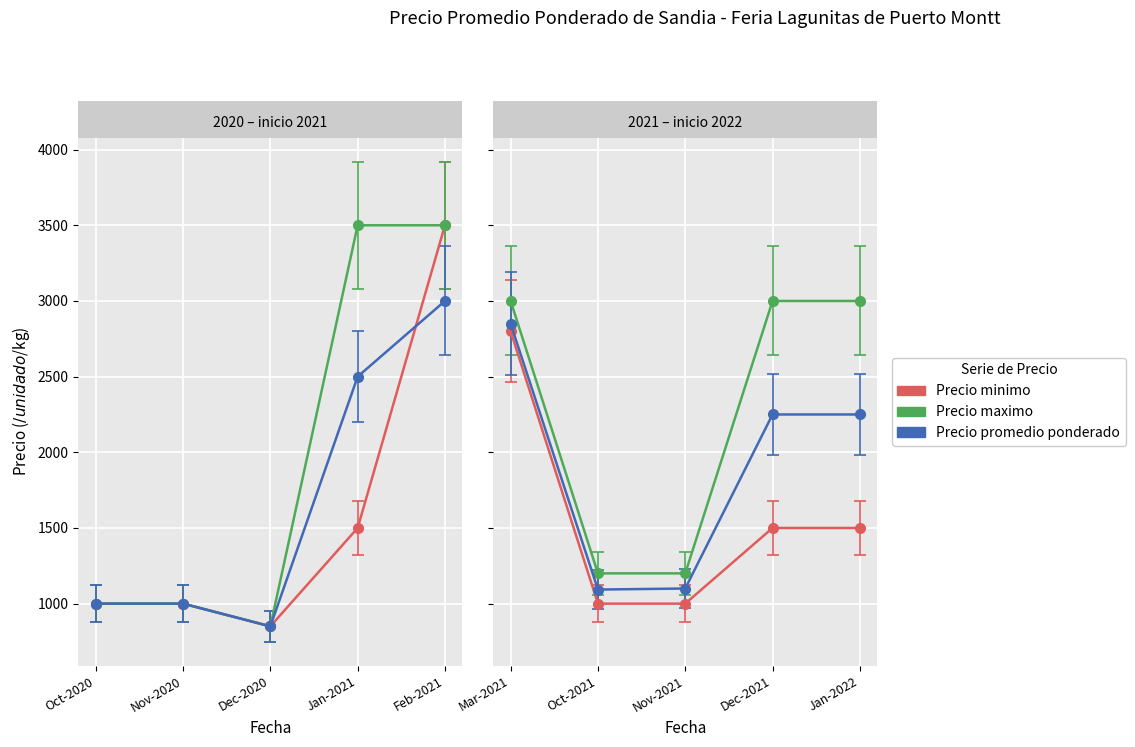

How many data points in Precio promedio ponderado are above 2250?

3